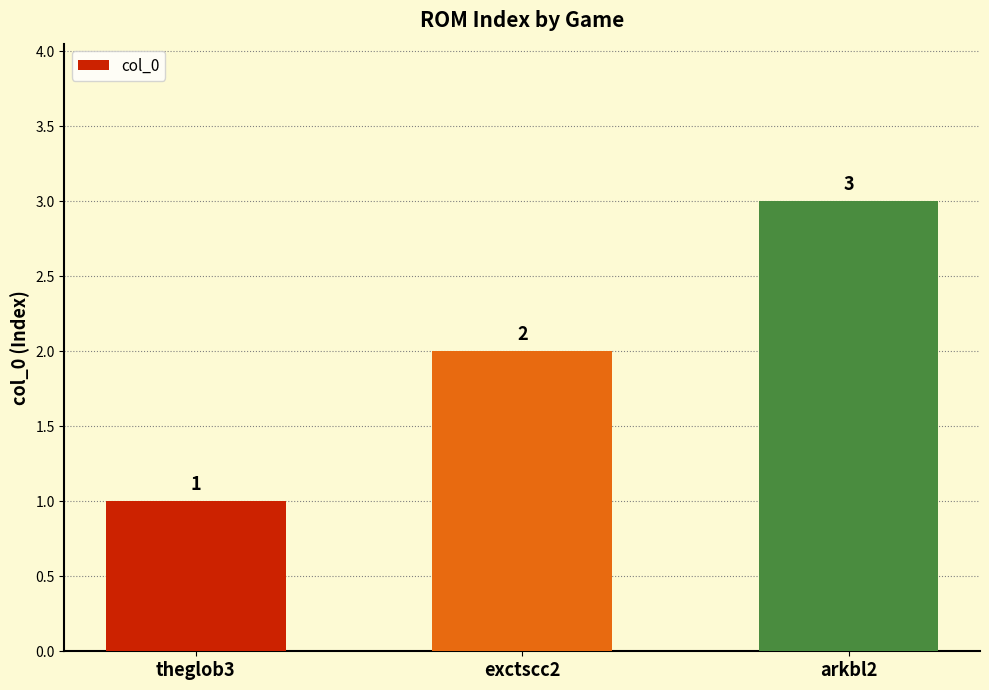

The chart shows a value of 3 at arkbl2. True or false?

True